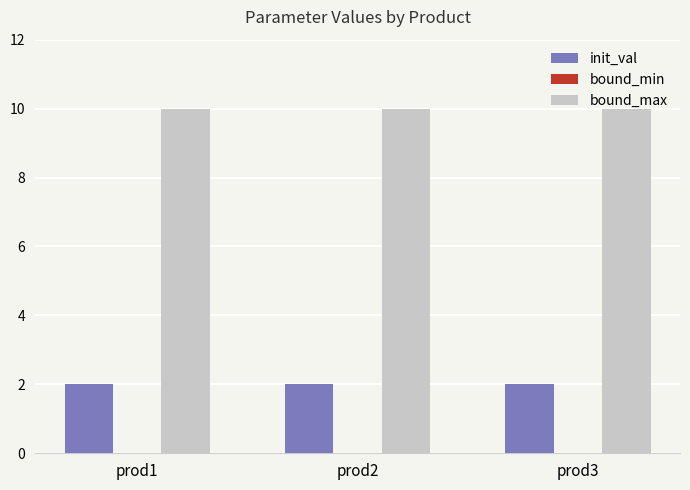

Are the bars horizontal?

No